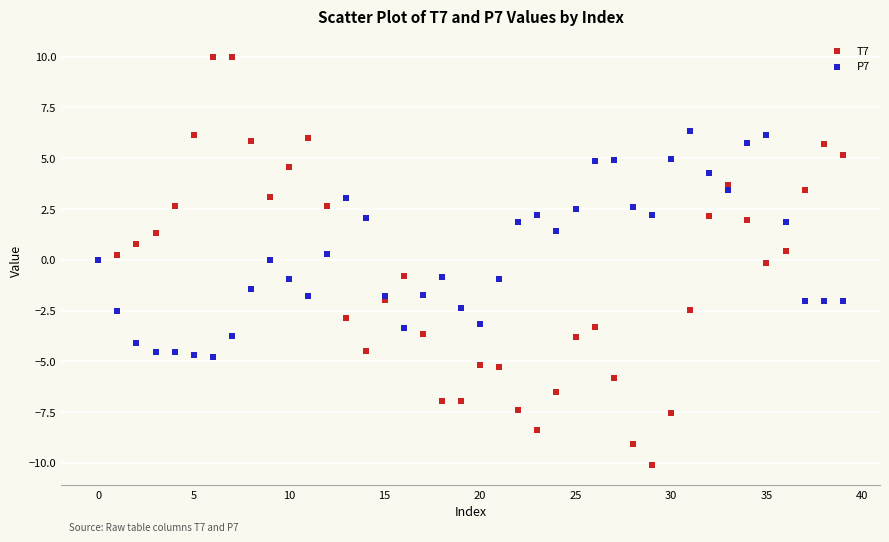

Which series has the largest Y range (max minus min)?

T7